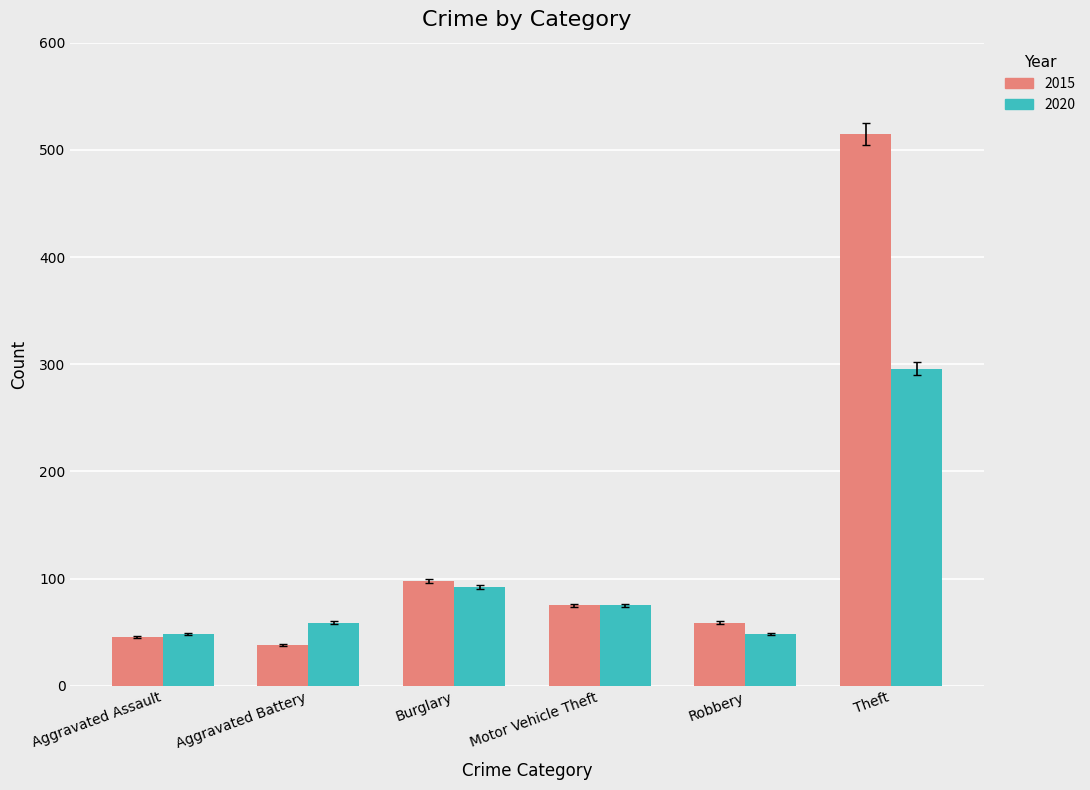

How many data points does each series have?

6